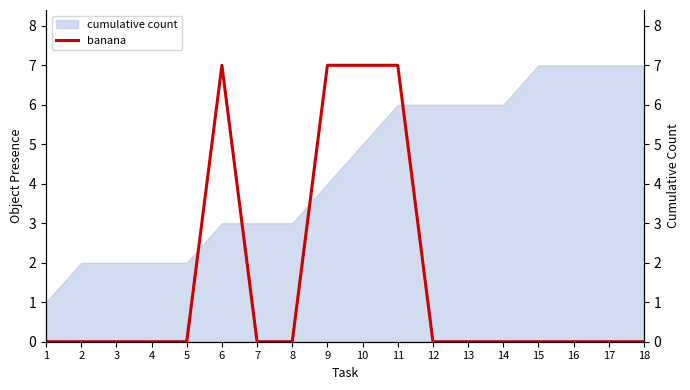

How many data points does each series have?

18